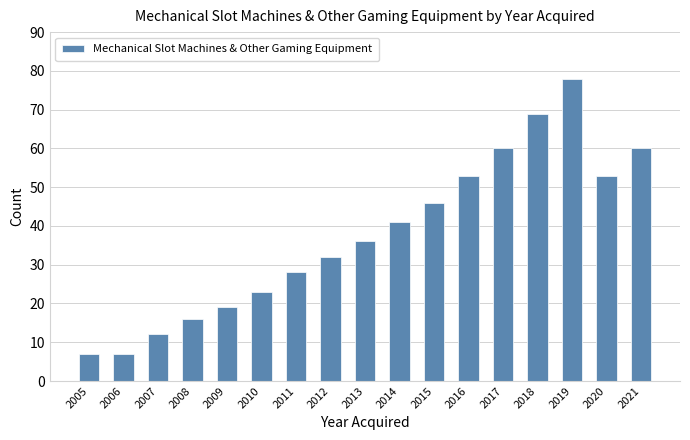

What is the difference between the maximum and minimum values?

71